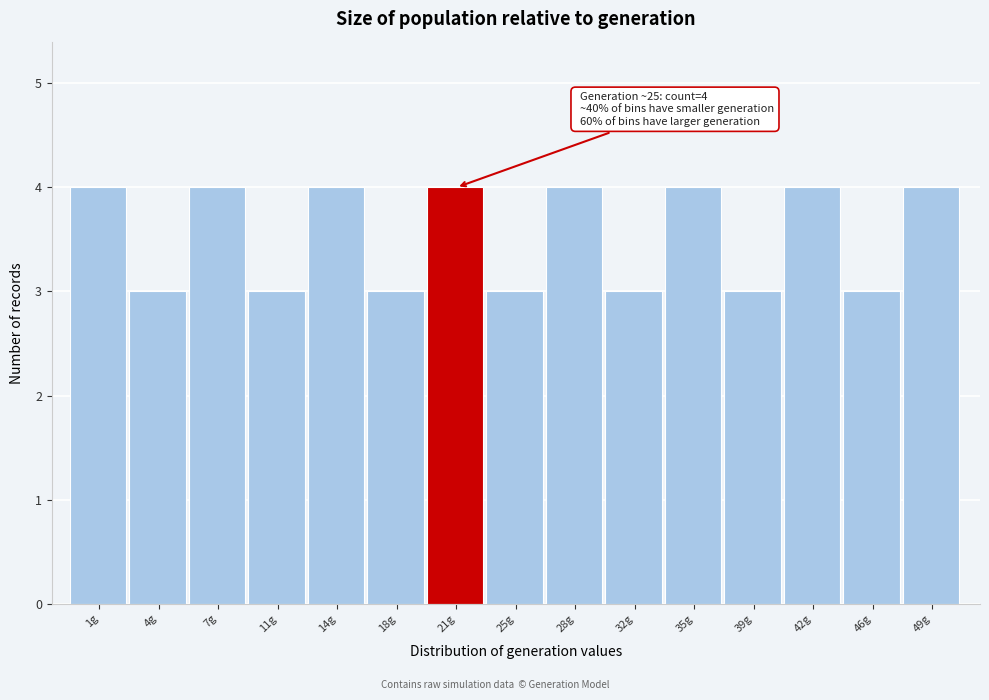

Reading right to left, extract all data points from this chart.

4	3	4	3	4	3	4	3	4	3	4	3	4	3	4